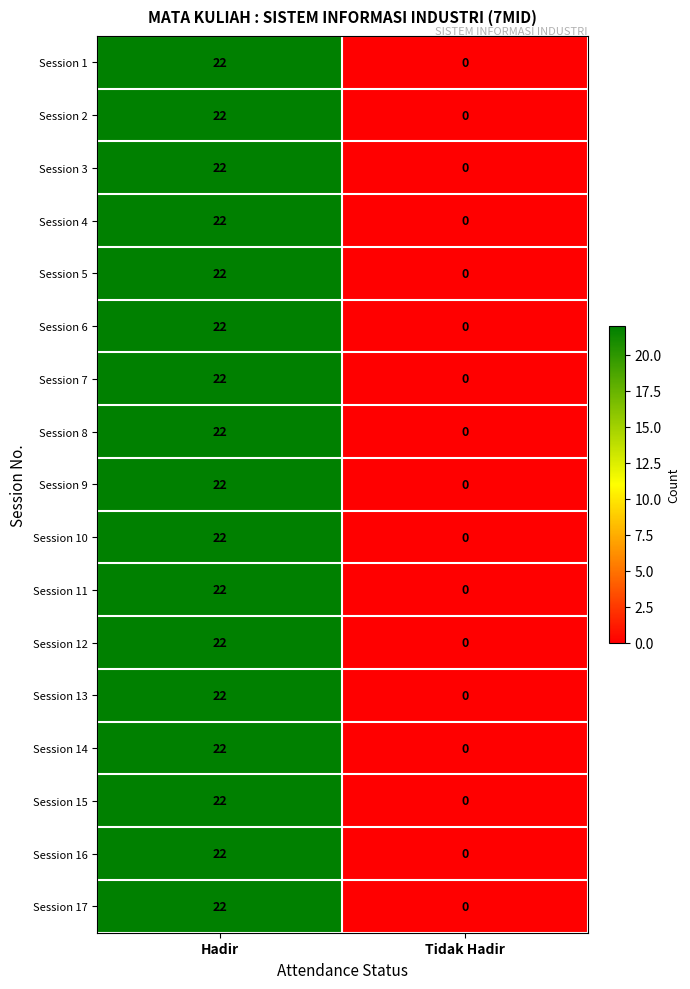

Which category has the highest value in the Session 17 series?

Hadir